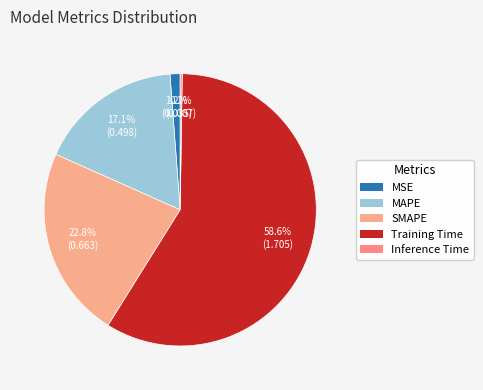

Count the number of slices in the pie.

5